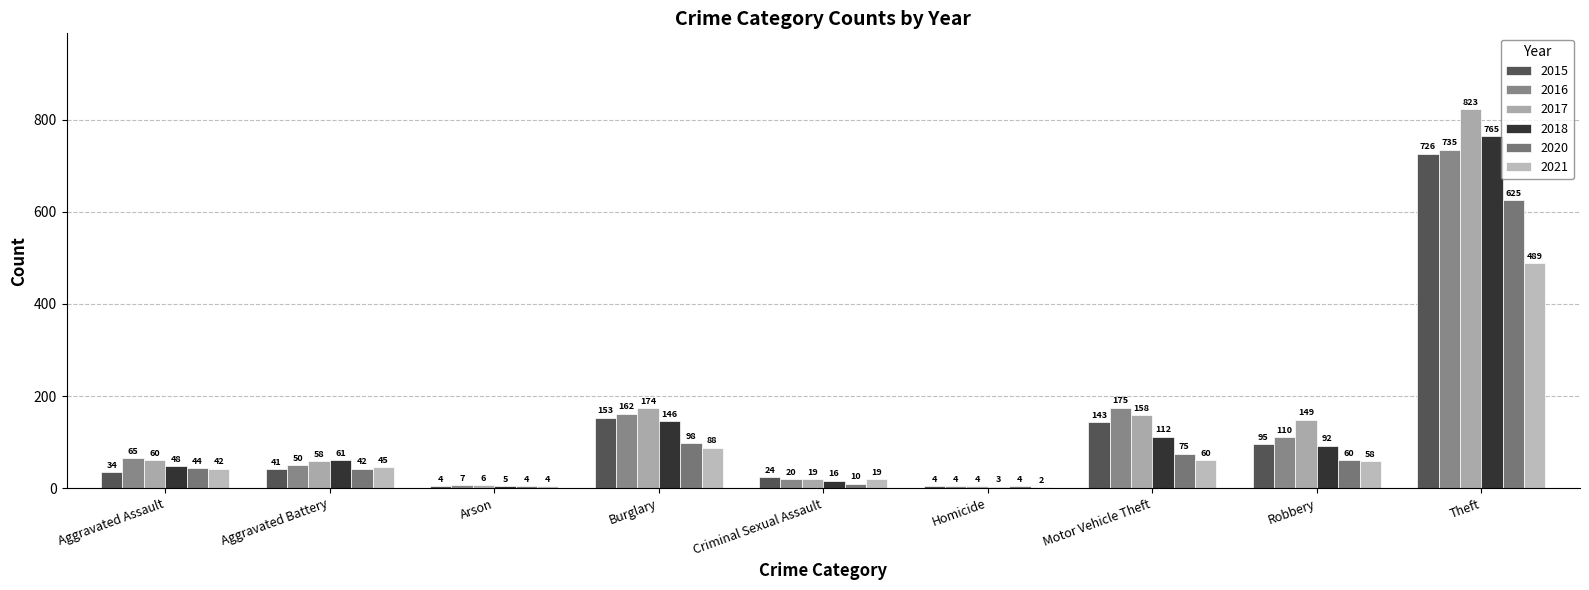

How many groups of bars are there?

9